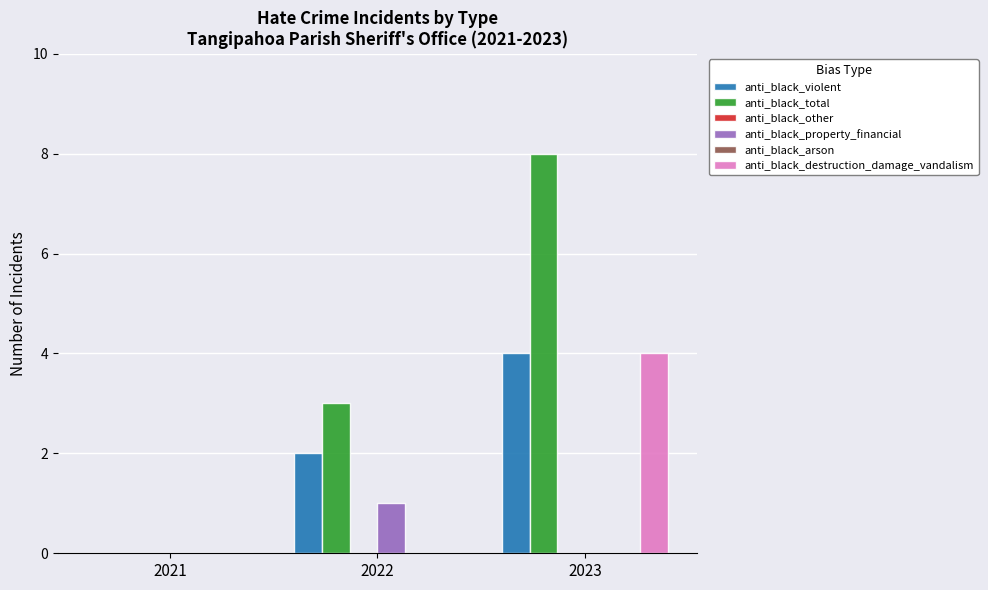

What are all the series names shown in the legend?

anti_black_violent, anti_black_total, anti_black_other, anti_black_property_financial, anti_black_arson, anti_black_destruction_damage_vandalism